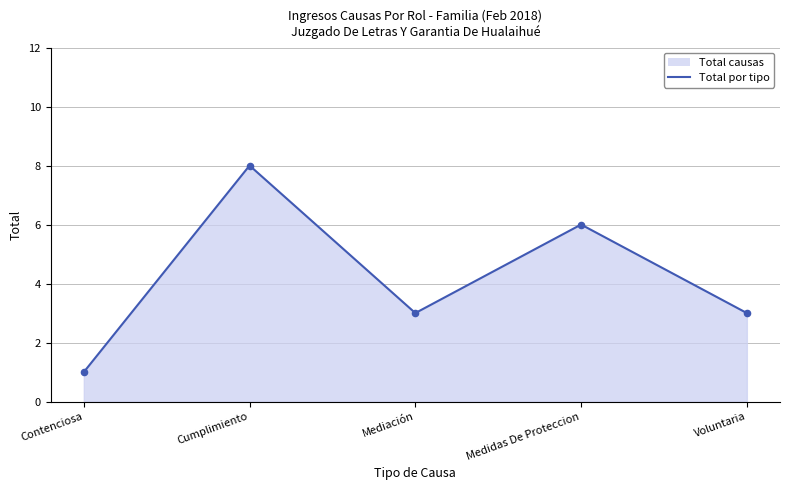

Between Cumplimiento and Mediación, which is larger?

Cumplimiento